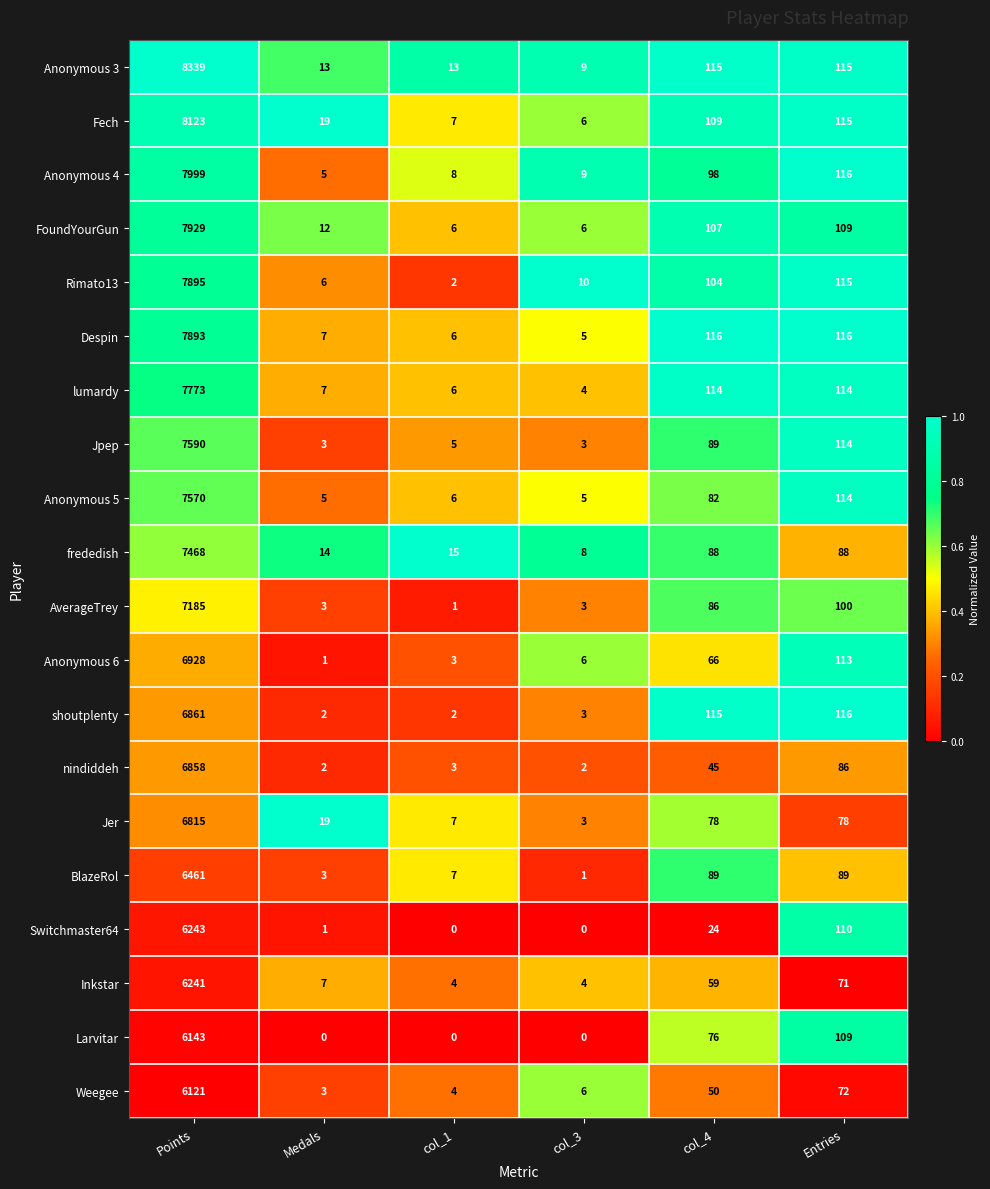

What is the sum of all Anonymous 3 values?

8604